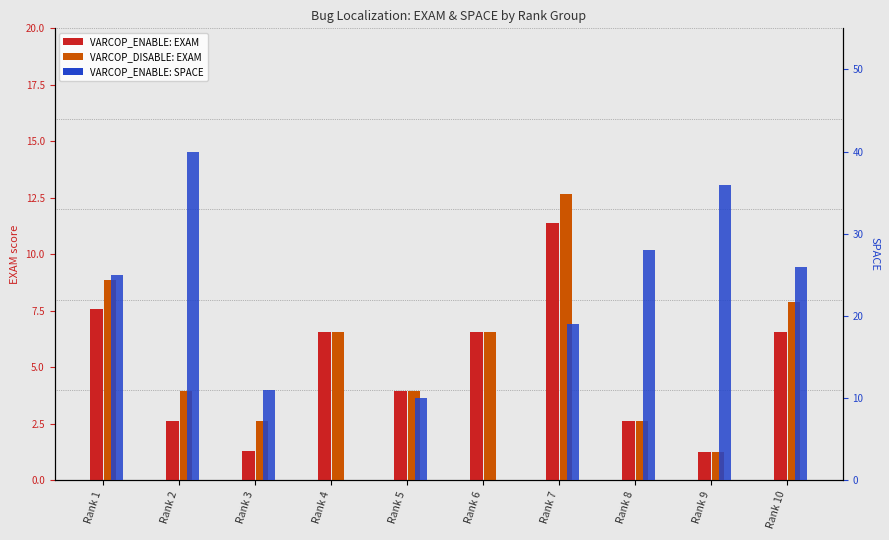

What is the lowest value of the VARCOP_ENABLE_BUGGY_PC_DETECTION:EXAM series?

1.3